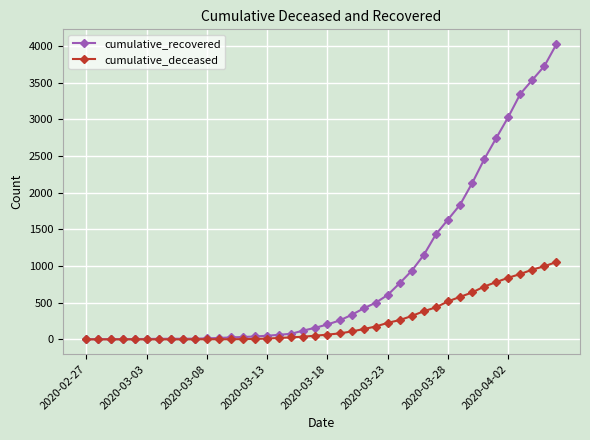

Does the chart have visible grid lines?

Yes